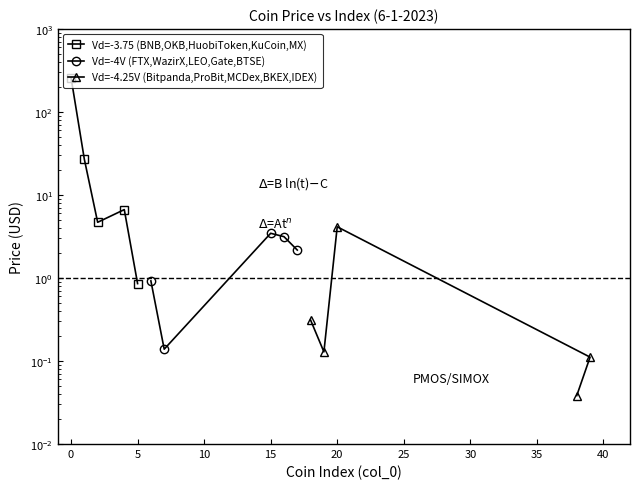

Which series has the largest total across all categories?

Vd=-3.75 (BNB,OKB,HuobiToken,KuCoin,MX)